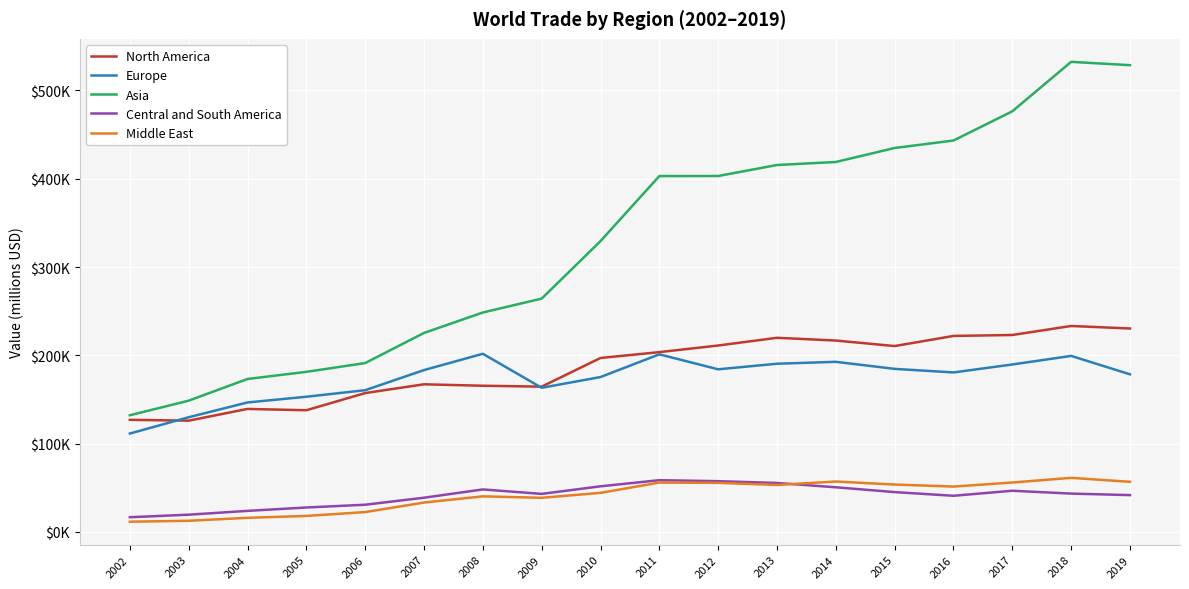

At which label does Europe first exceed 183213?

2008